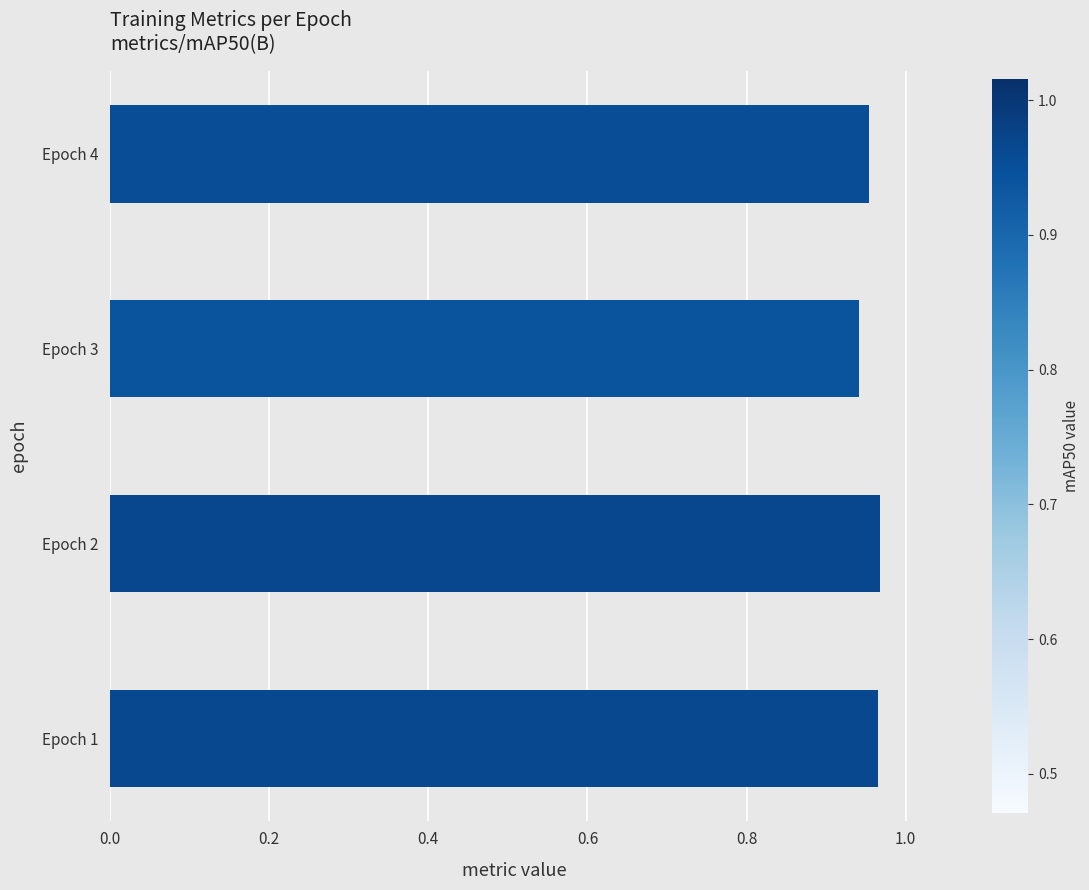

Does the chart contain stacked bars?

No